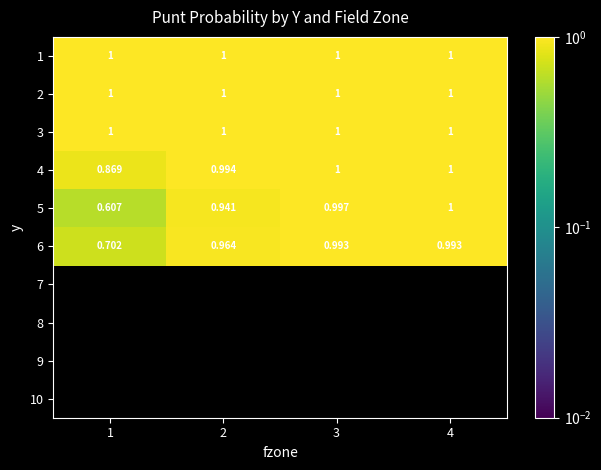

Which series has the largest total across all categories?

1